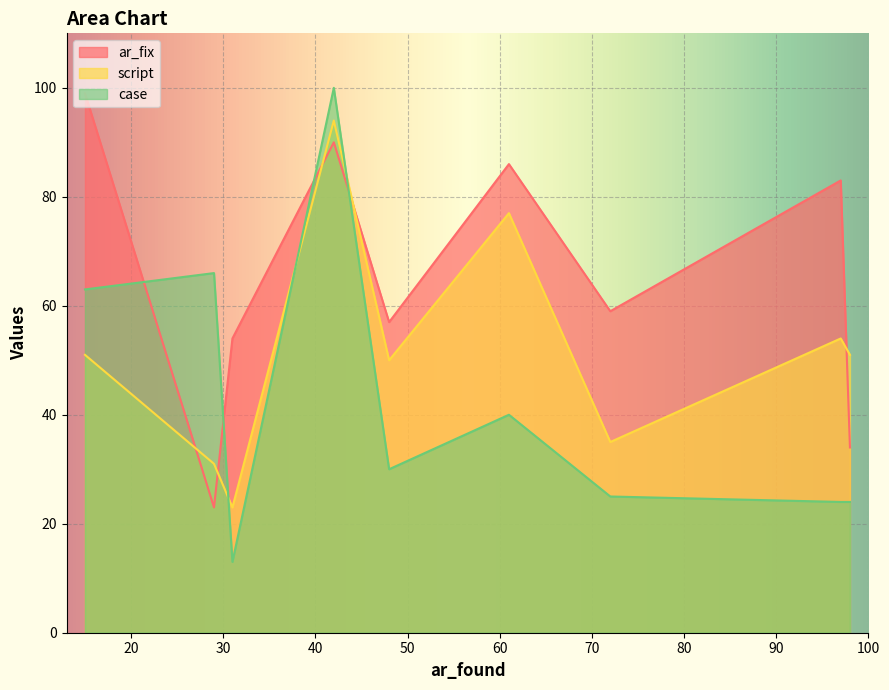

The value of ar_fix at 98 is 34. True or false?

True